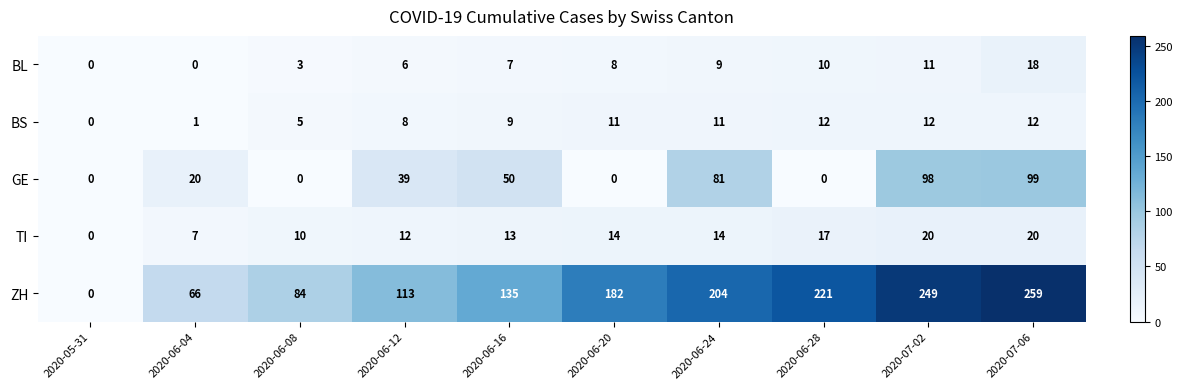

At how many categories does at least one series exceed 54?

9